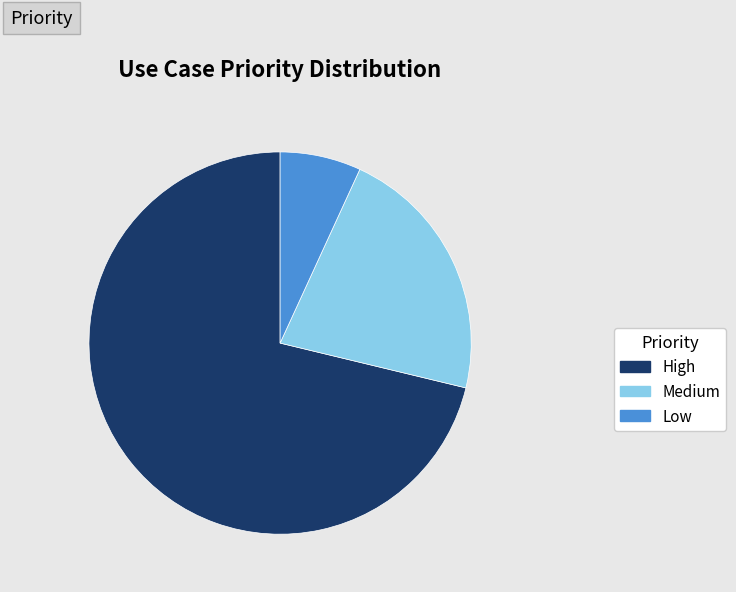

Between Medium and Low, which is larger?

Medium